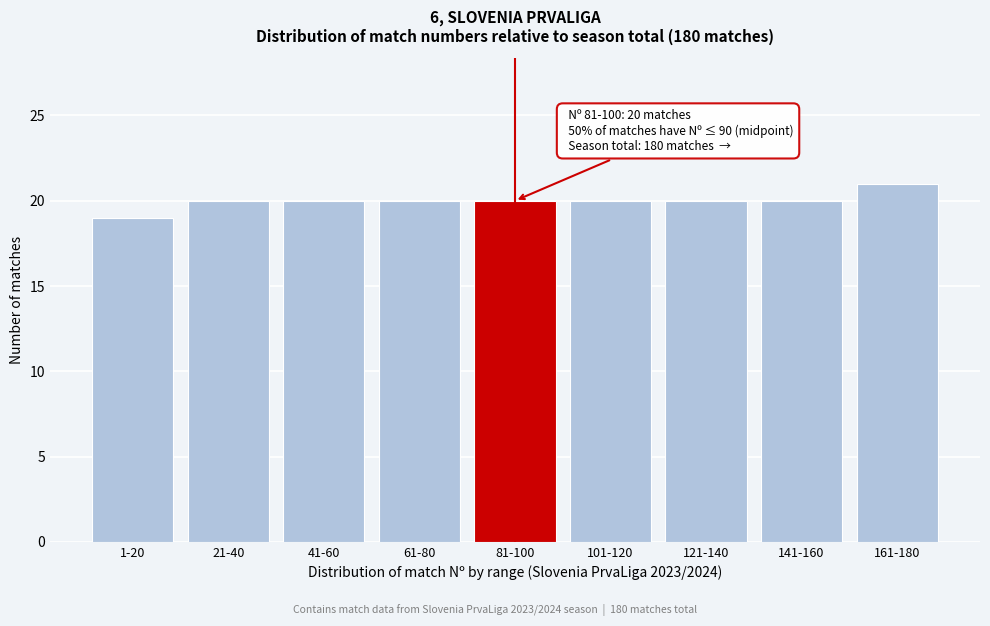

Reading right to left, transcribe all the data shown in this chart.

161-180=21	141-160=20	121-140=20	101-120=20	81-100=20	61-80=20	41-60=20	21-40=20	1-20=19